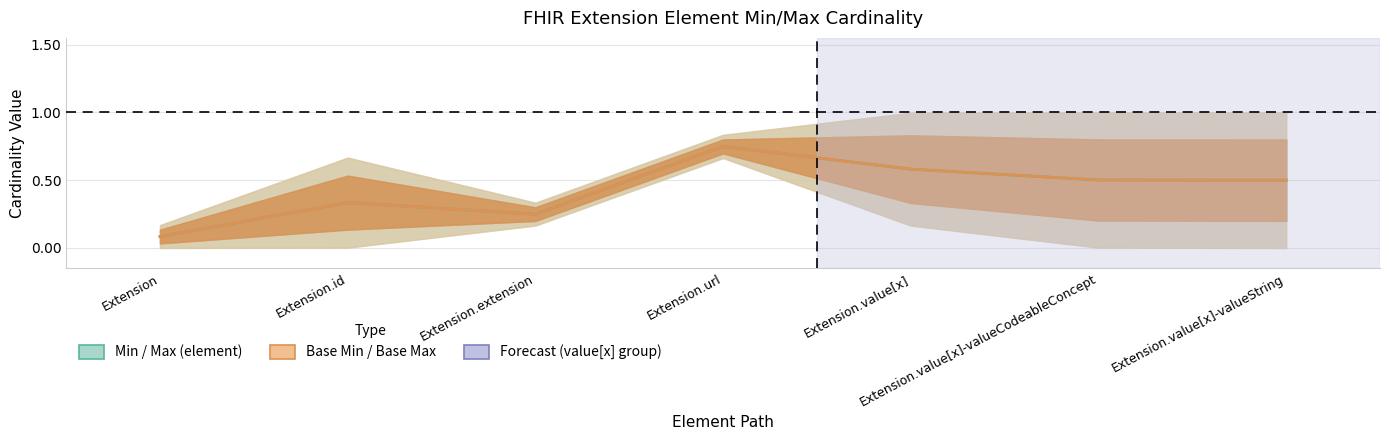

True or false: Min and Base Max cross at least once.

False